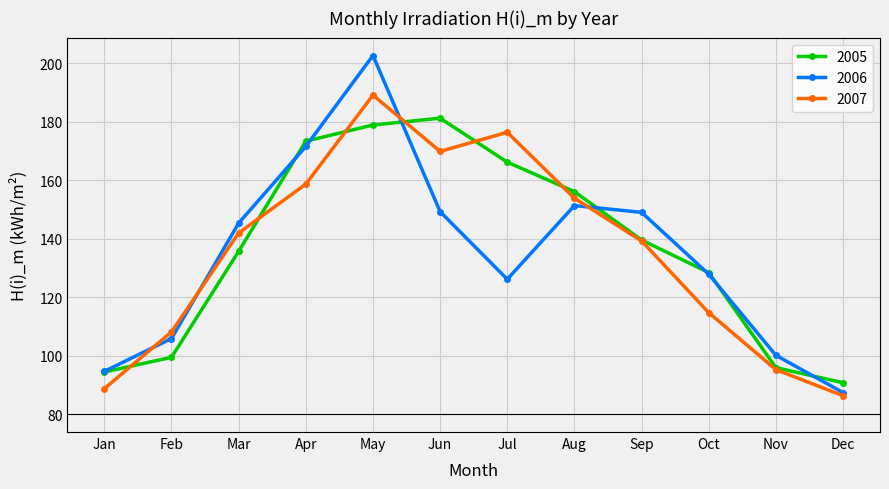

Rank the series by their maximum value, from highest to lowest.

2006, 2007, 2005